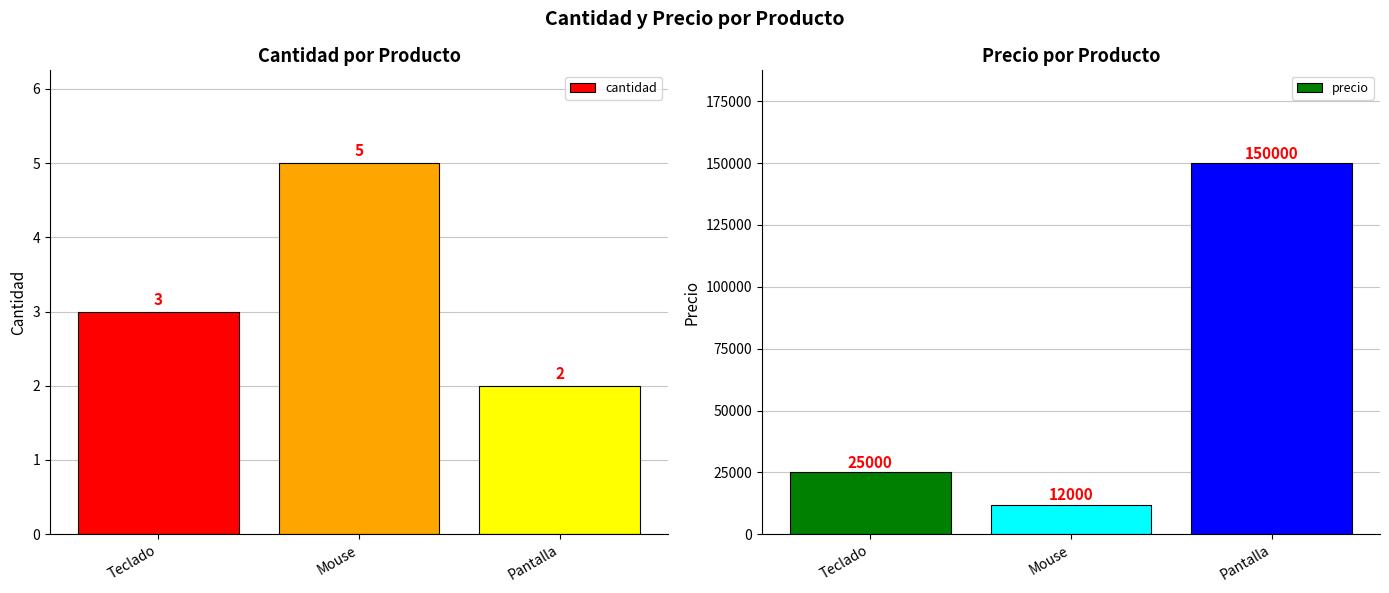

What is the total value across all series at Teclado?

25003